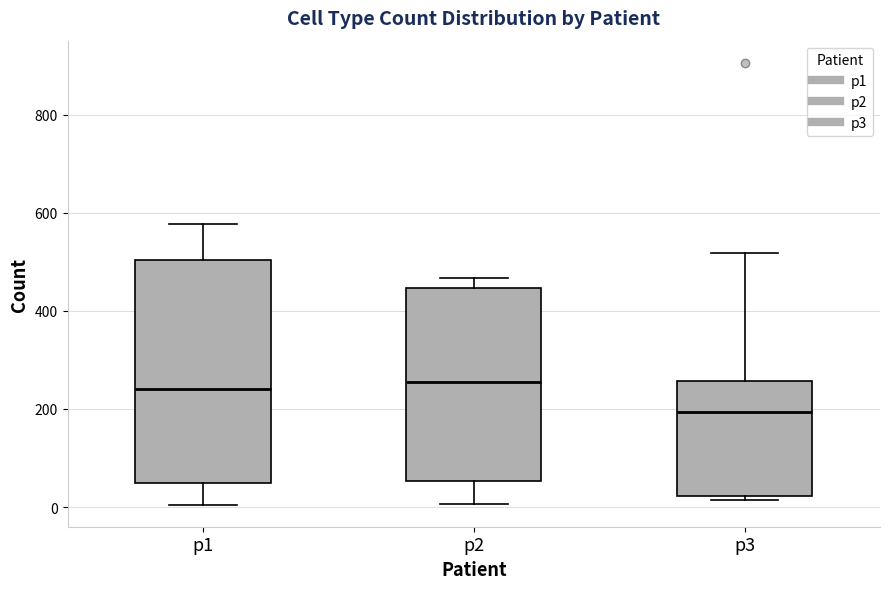

Where is the upper edge of the box for p3 on the y-axis? The values are not printed on the chart, so give them approximately, as read against the axis.

260